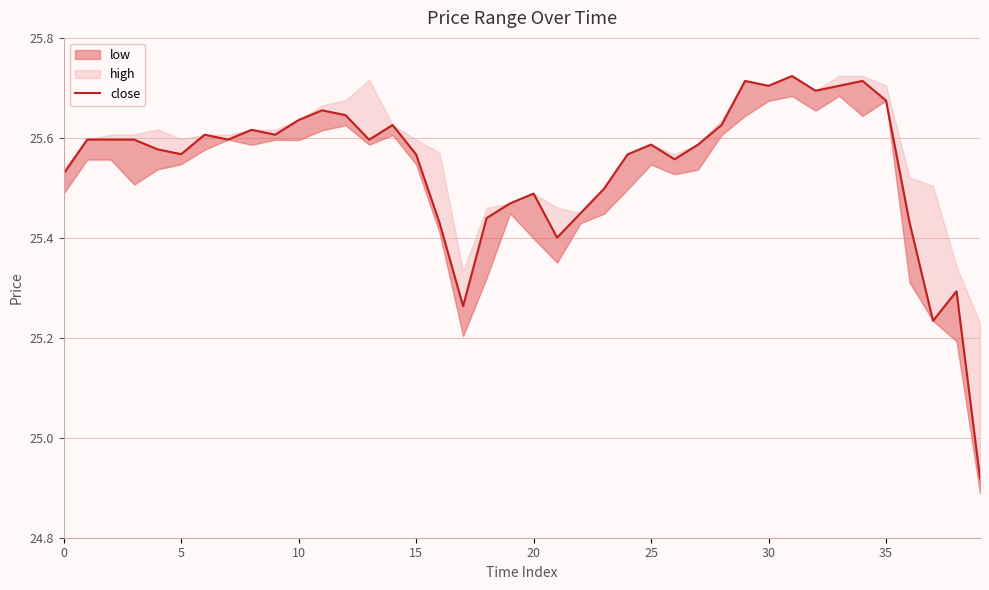

How many lines are shown in the chart?

1